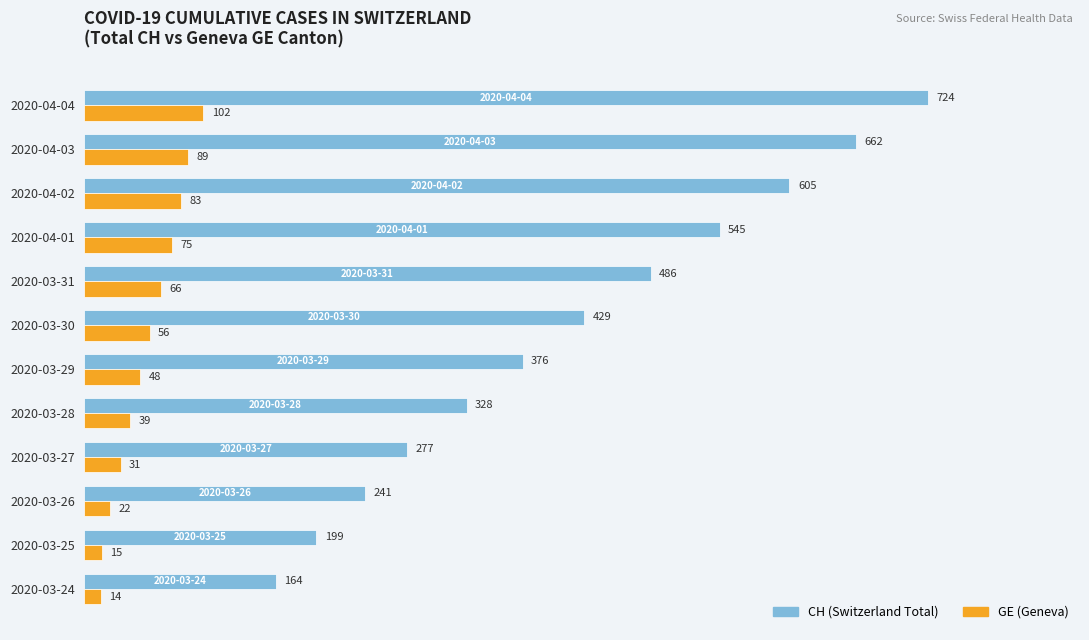

What is the spread (max minus min) of values at 2020-03-30?

373